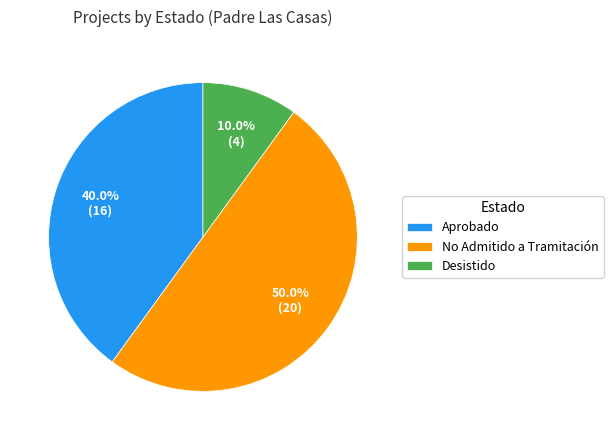

Which category accounts for the majority?

No Admitido a Tramitación